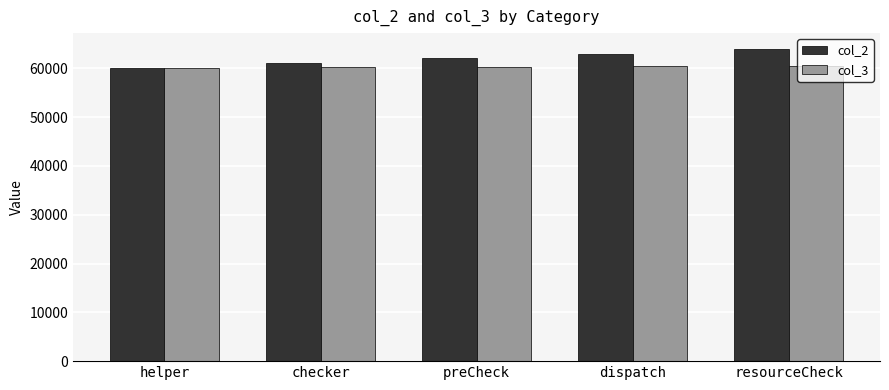

Does the chart contain stacked bars?

No